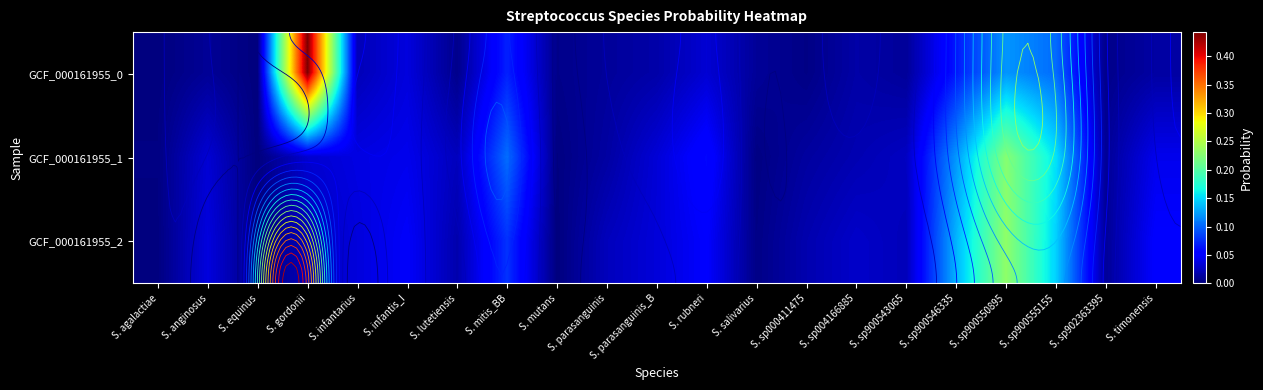

How many series are shown in this chart?

3